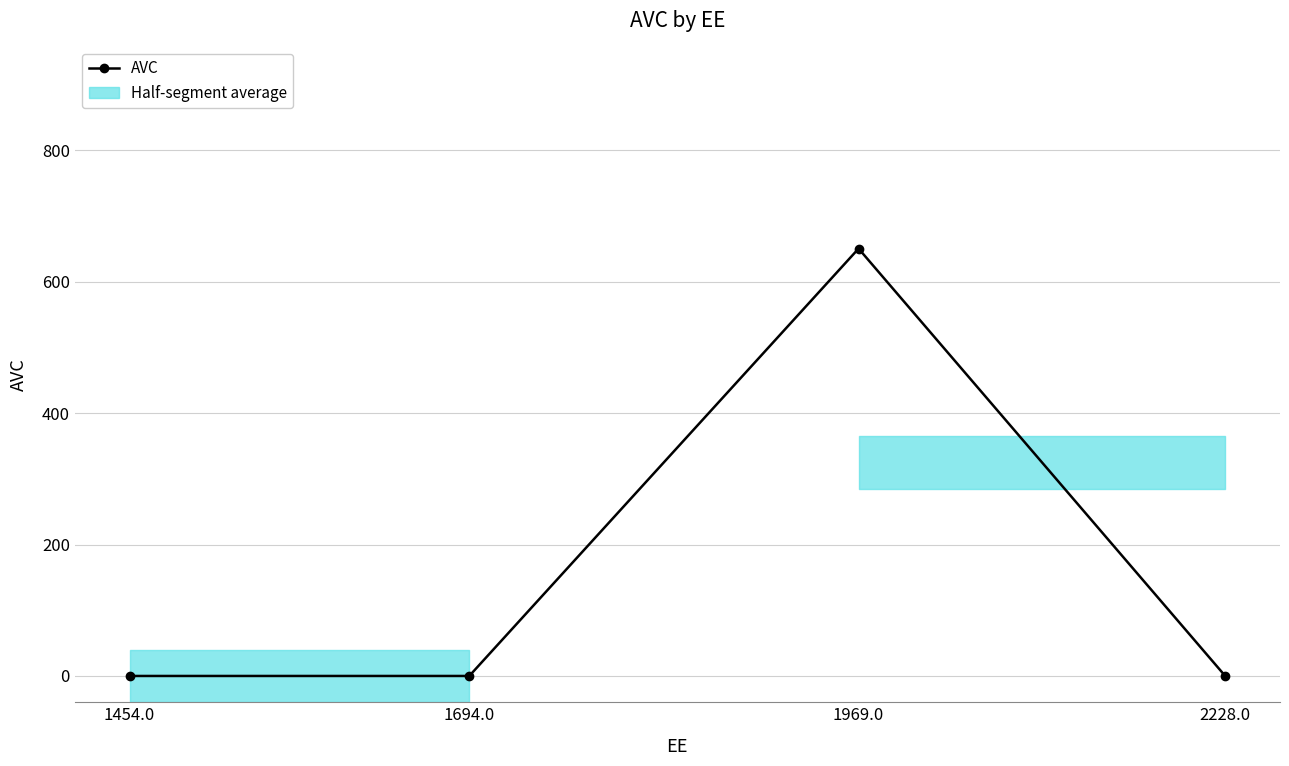

The value at 2228.0 is 0.0. True or false?

True